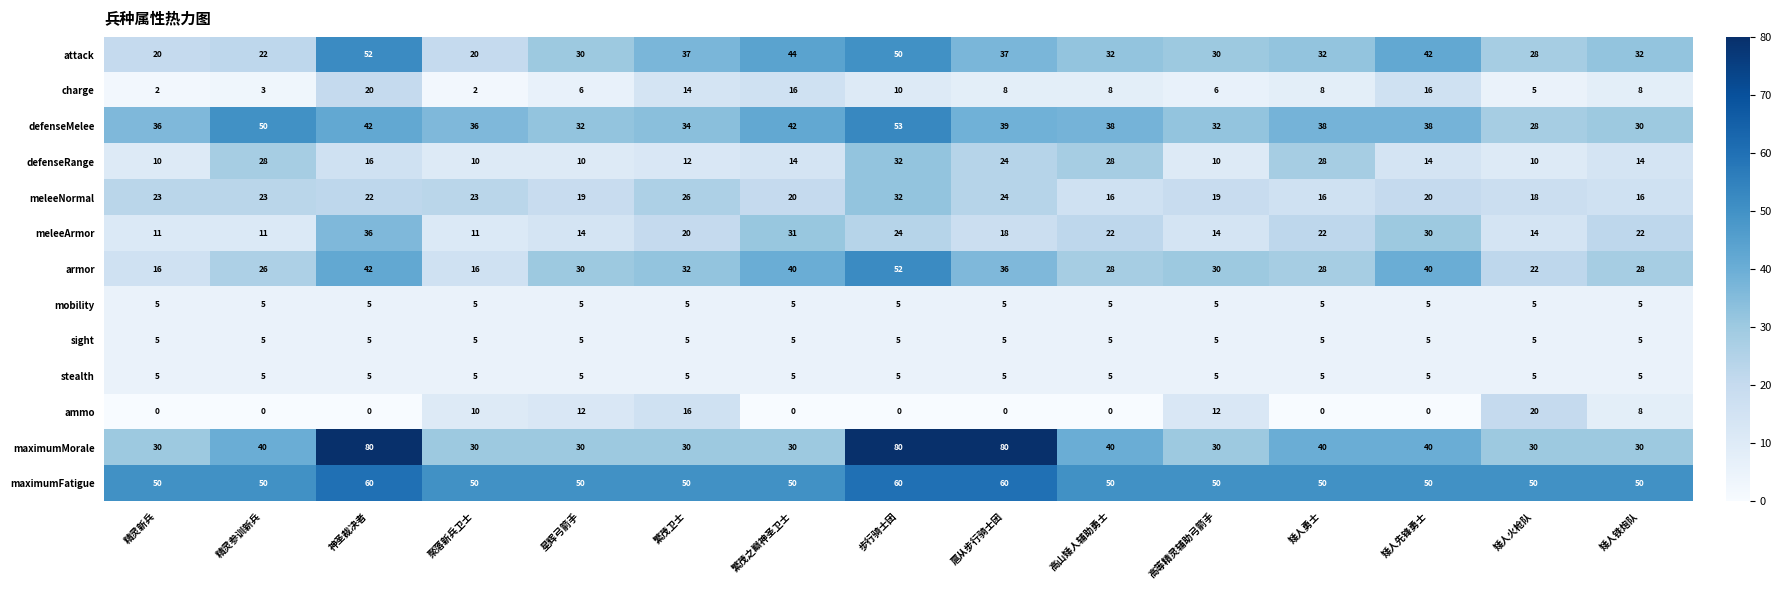

The meleeArmor series shows 11 at 聚落新兵卫士. True or false?

True